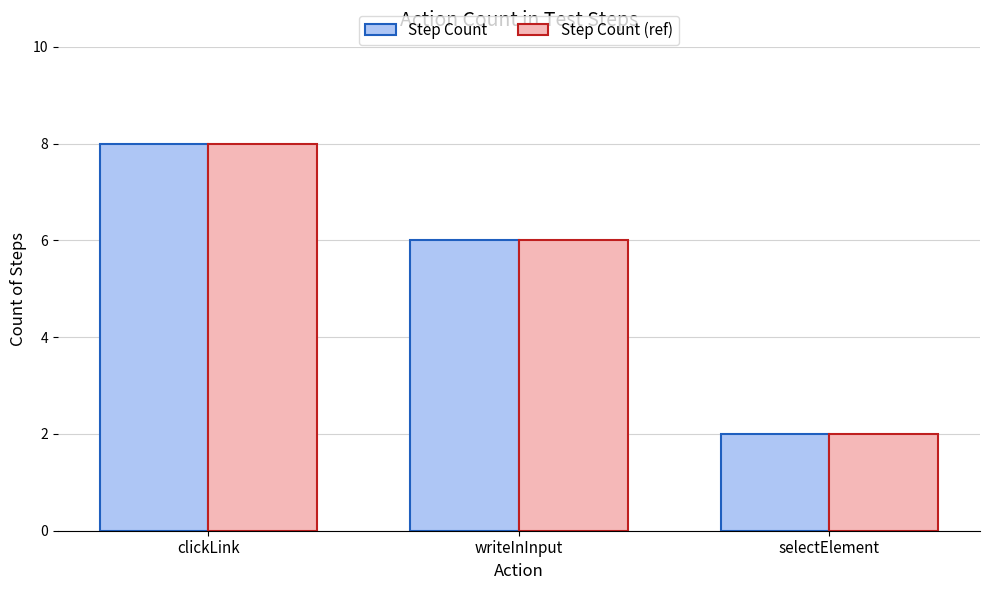

What position from the right is clickLink?

3